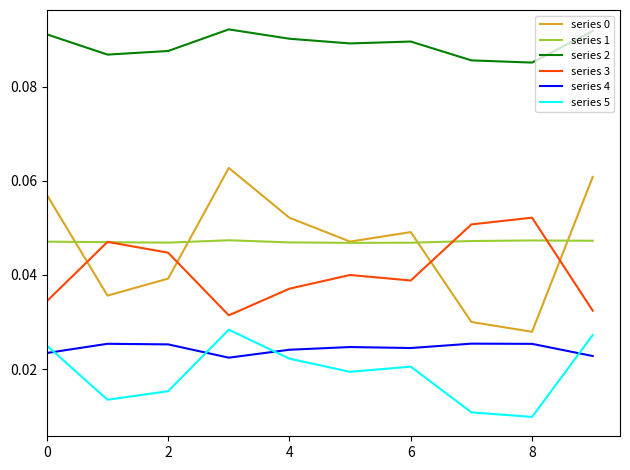

Which series has the largest total across all categories?

series 2